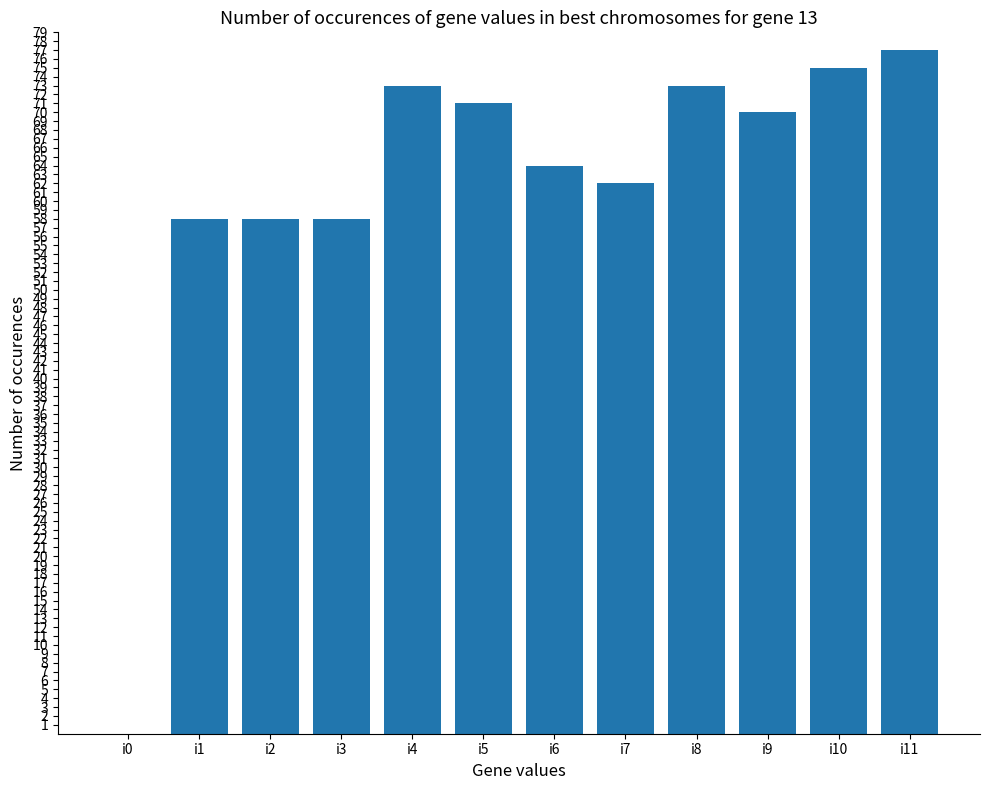

True or false: the data shows 33 at i9.

False